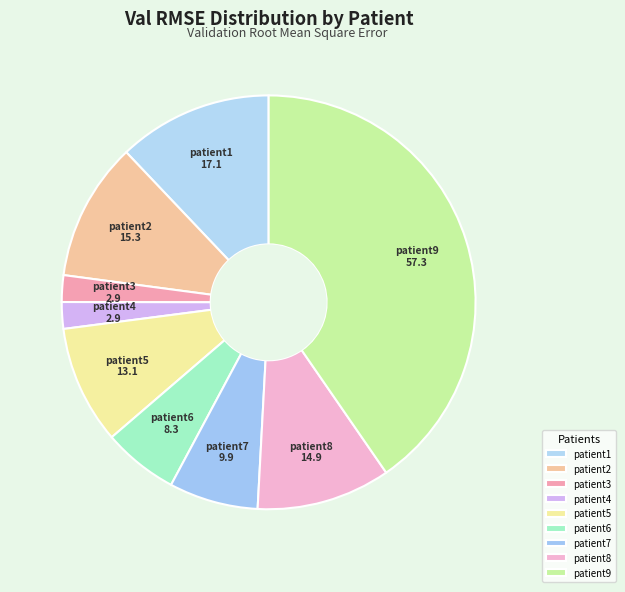

Is the sum of patient8 and patient1 greater than half?

No